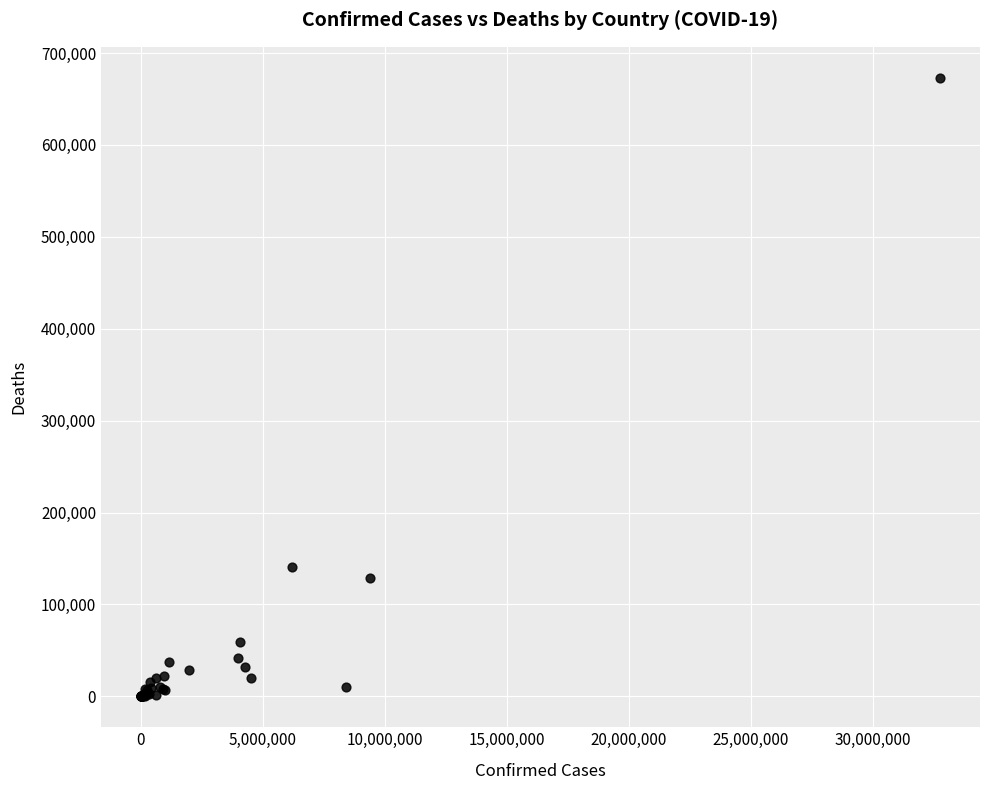

What Y value in the scatter plot is closest to 336547?

140202